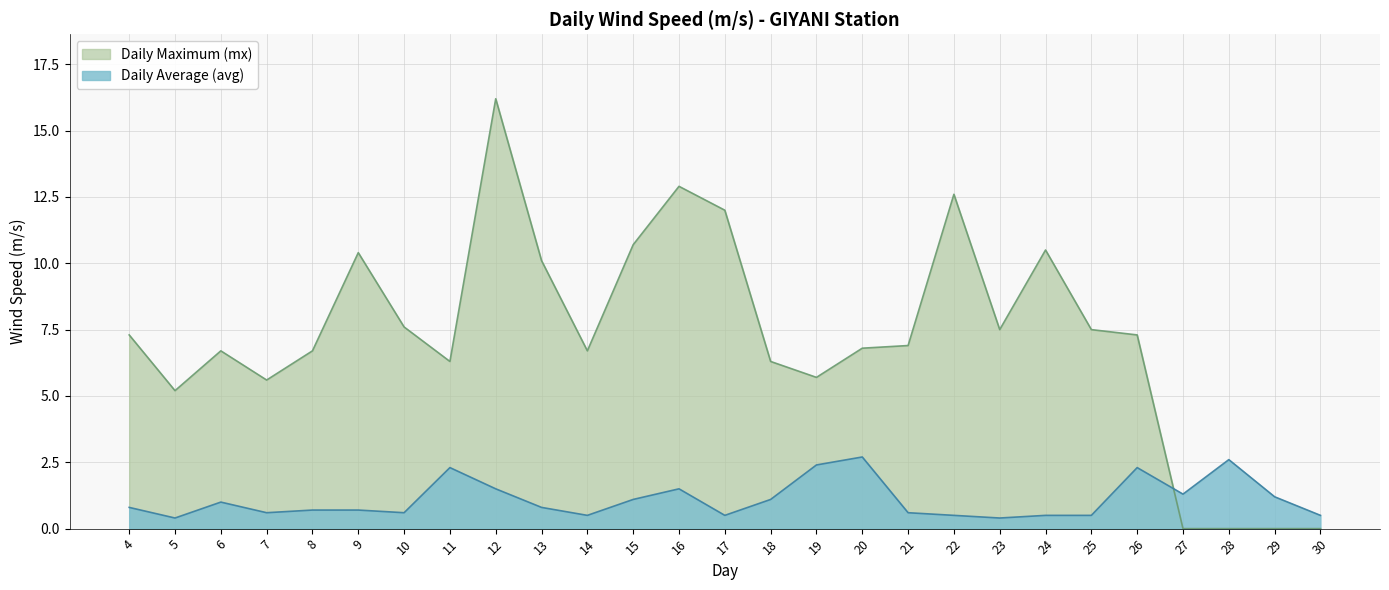

What is the total value across all series at 28?

2.6